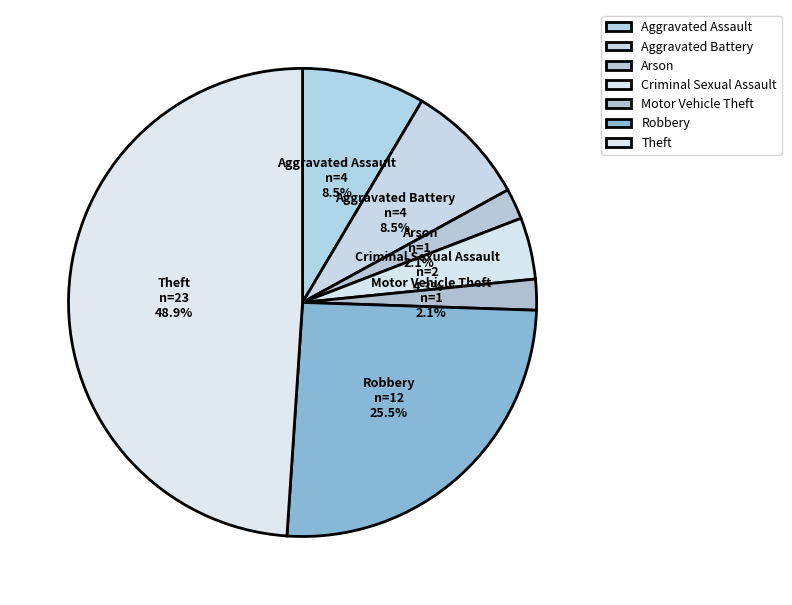

Is there a majority slice in this chart?

No